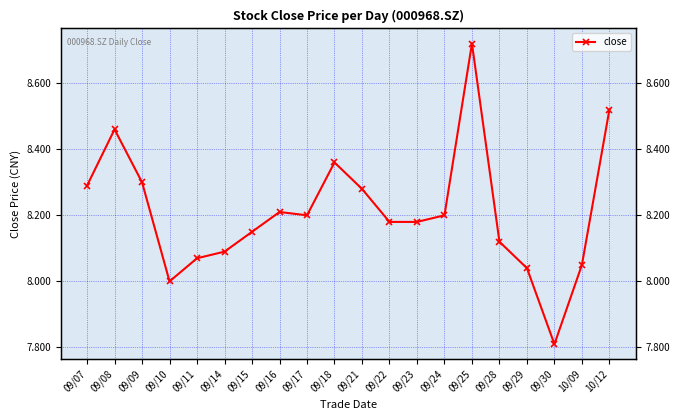

Approximately how many times larger is the value at 09/17 compared to 09/22?

1.0